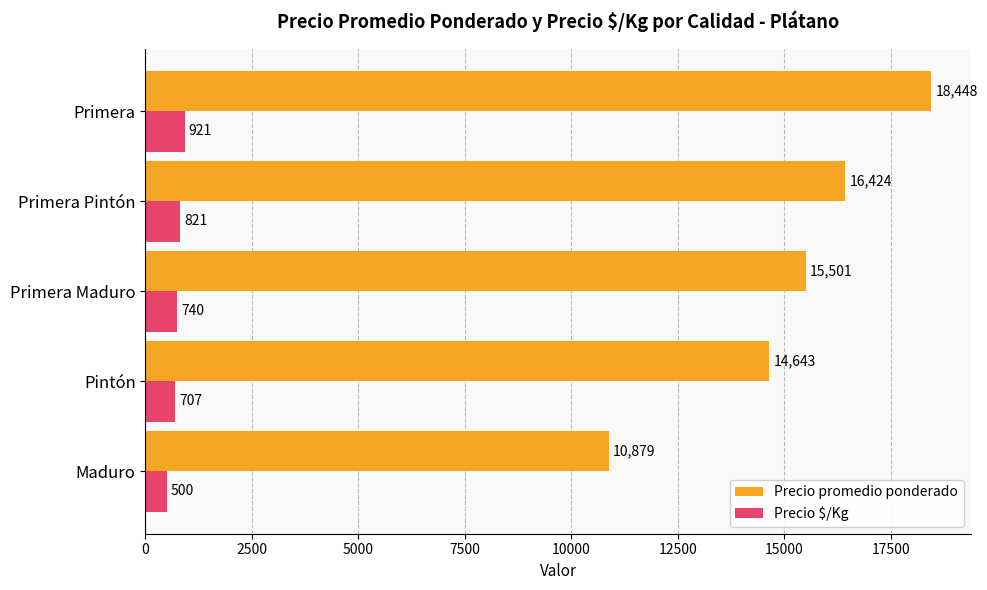

What is the difference between the highest and lowest values at Primera Maduro?

14761